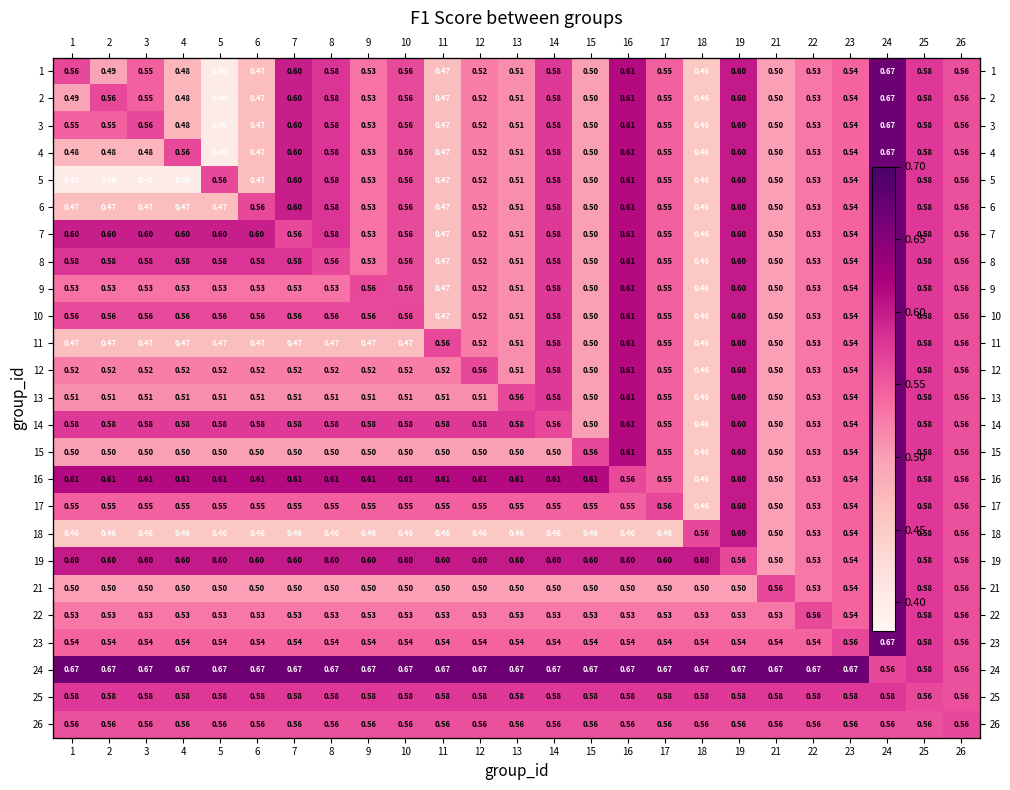

Rank the categories by 15 value from highest to lowest.

24, 16, 19, 25, 15, 26, 17, 23, 22, 21, 1, 2, 3, 4, 5, 6, 7, 8, 9, 10, 11, 12, 13, 14, 18